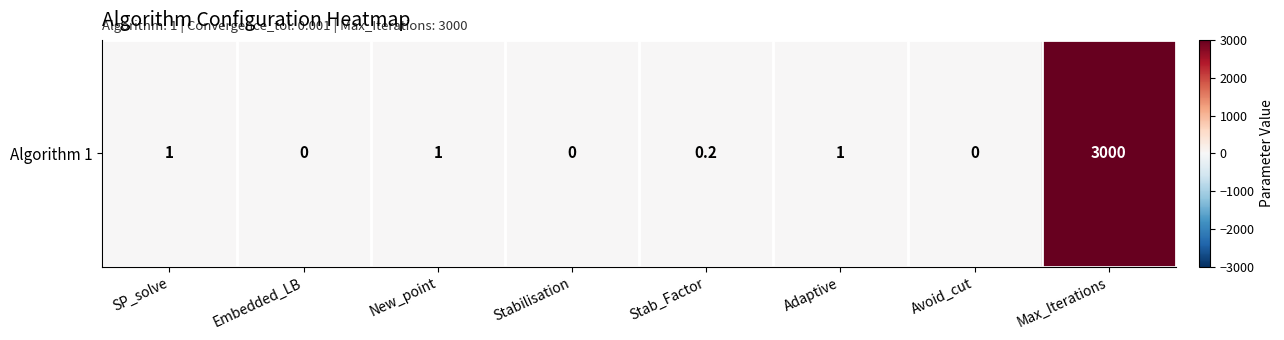

Which label corresponds to the largest value in the chart?

Max_Iterations